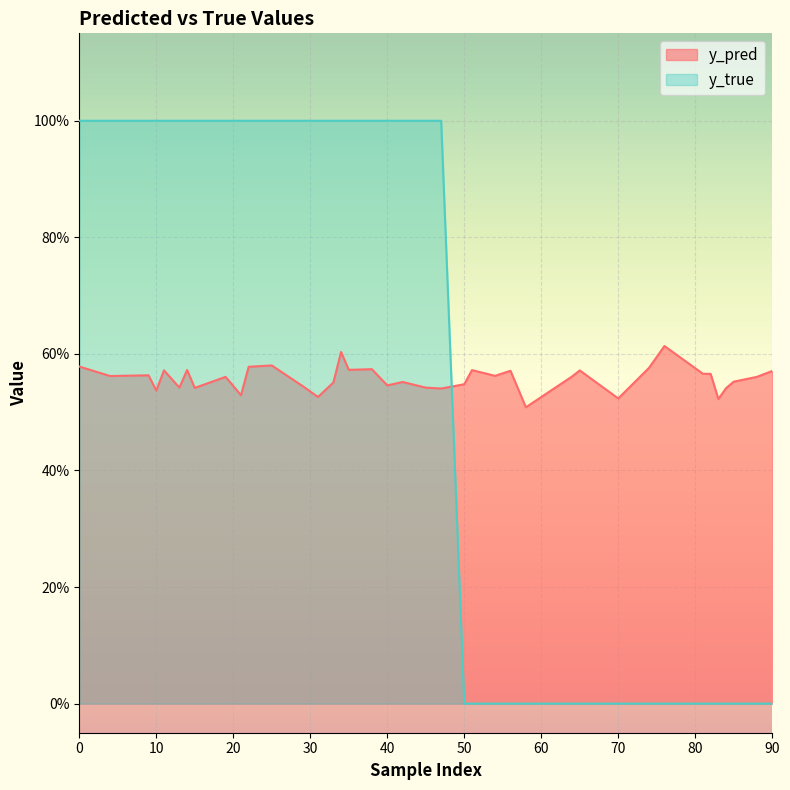

Which series has the largest total across all categories?

y_true